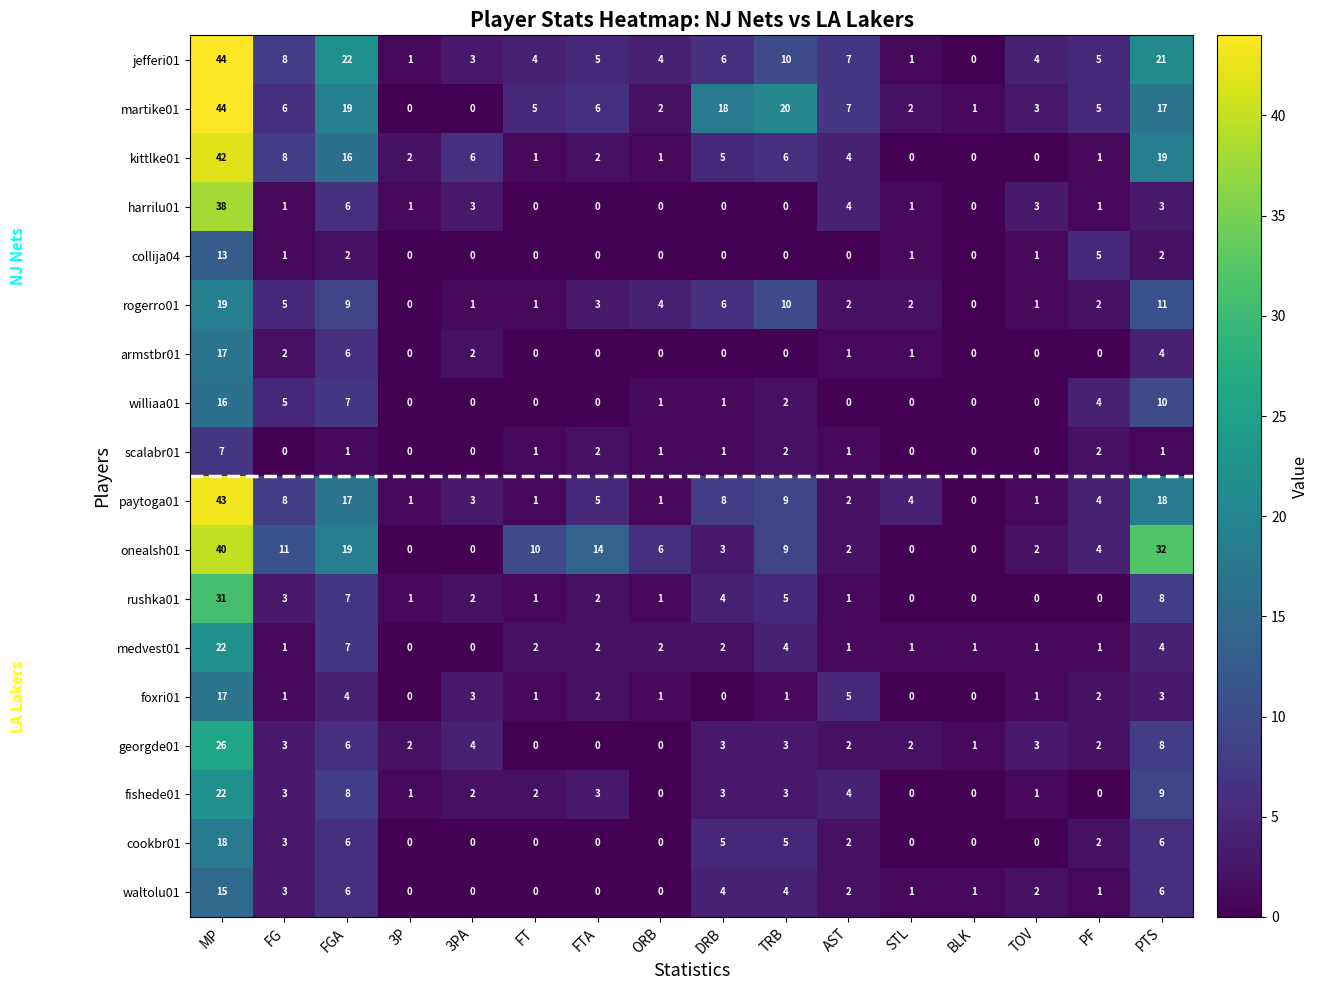

Which series has the largest total across all categories?

martike01